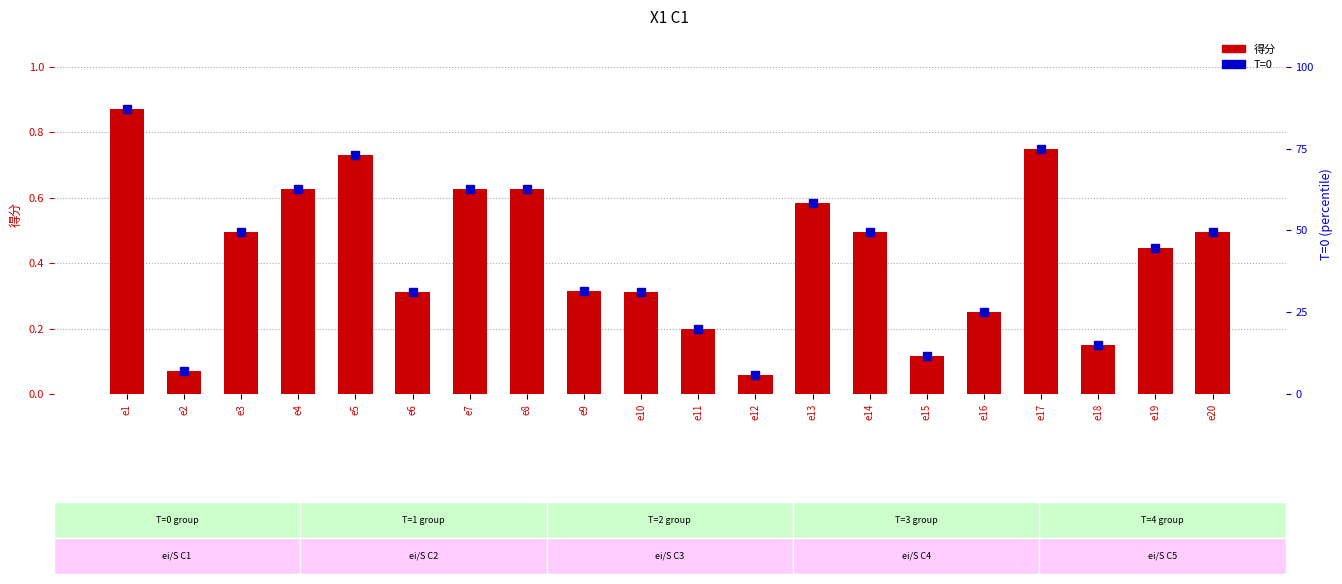

What is the lowest value of the T=0 series?

0.1